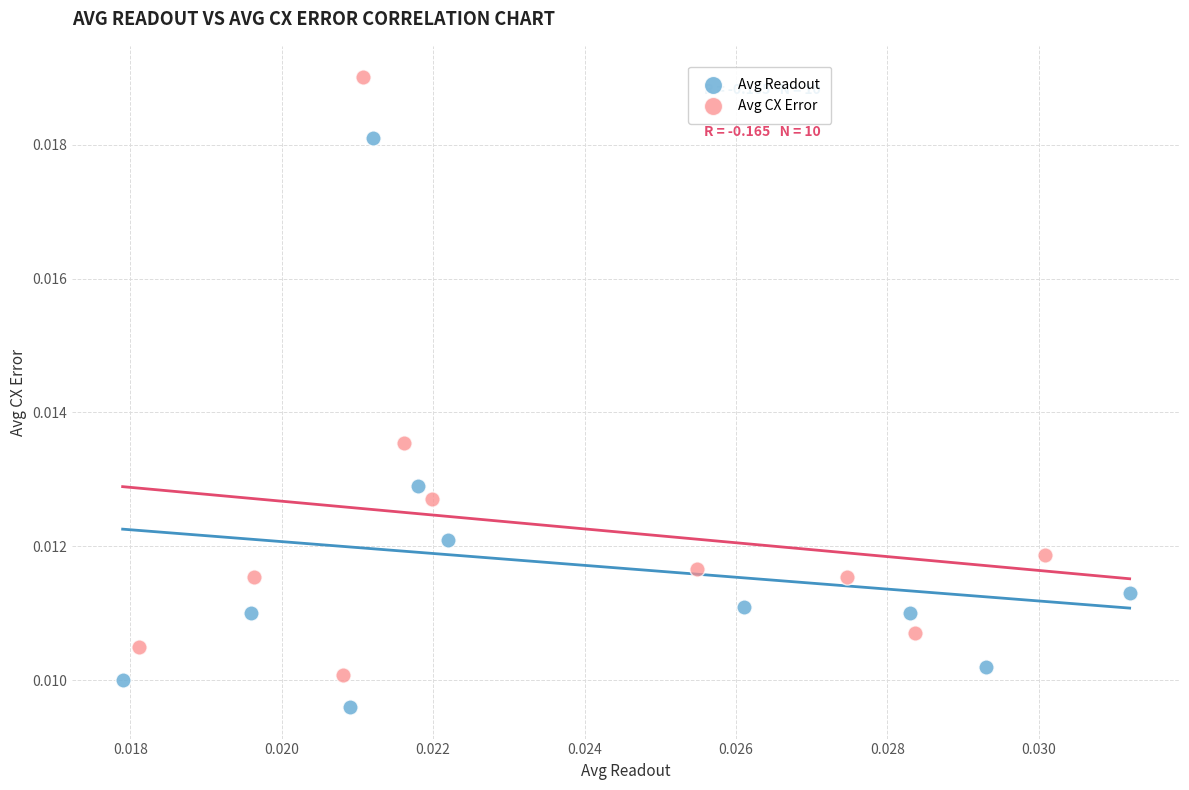

Which series reaches the maximum Y coordinate?

Avg CX Error